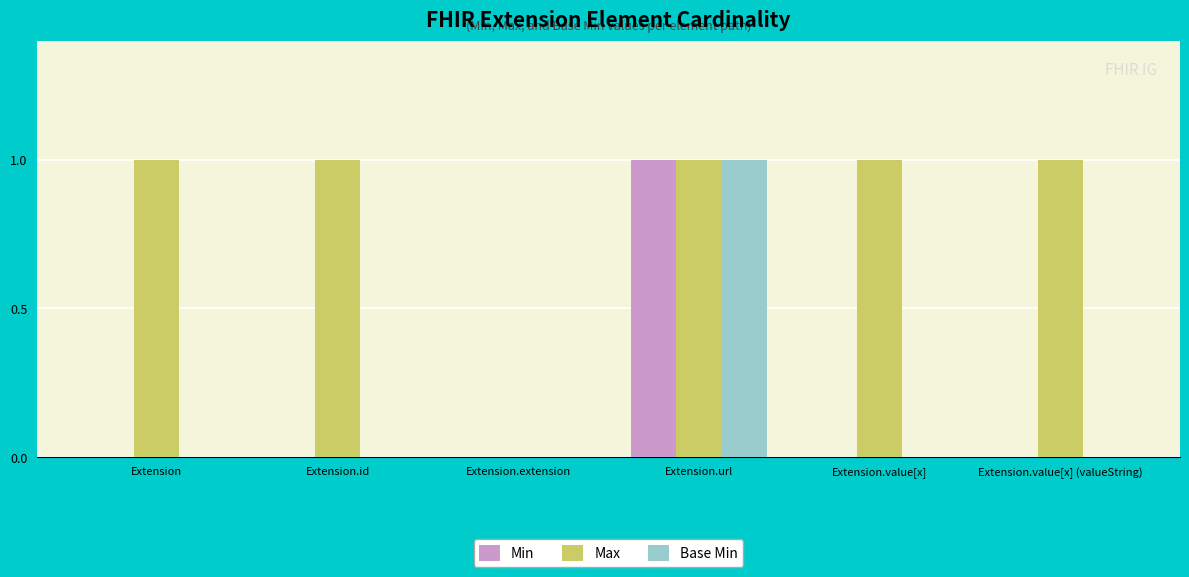

What is the sum of all Min values?

1